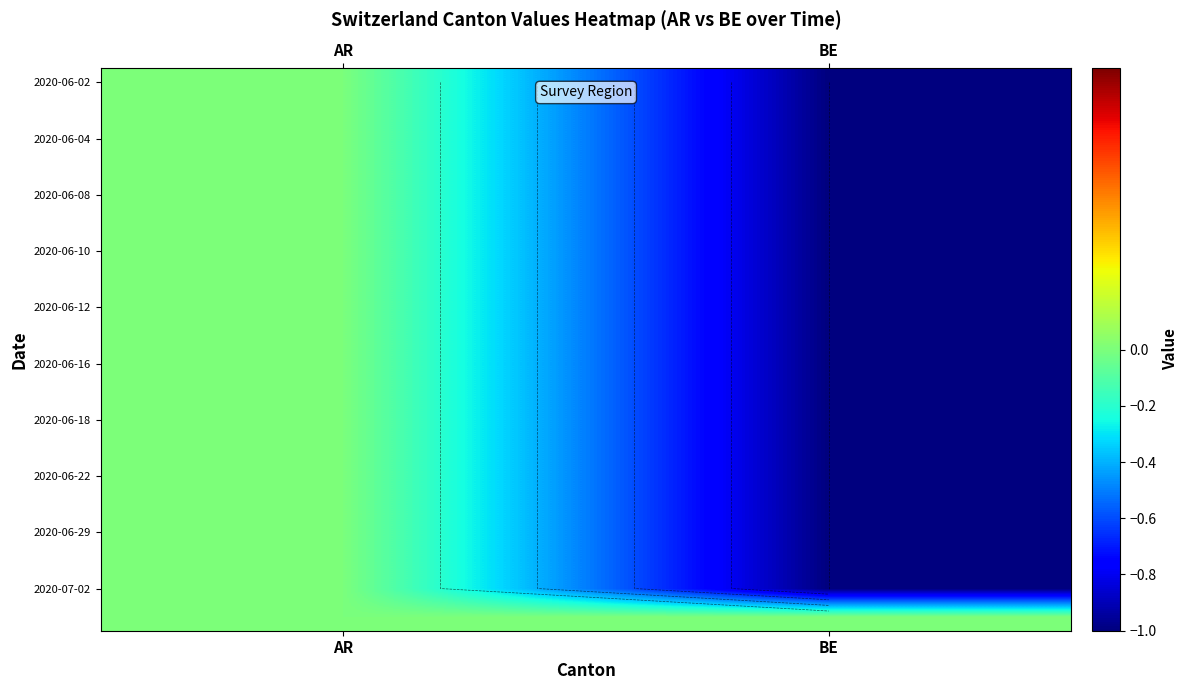

At which category is the sum across all series the highest?

AR